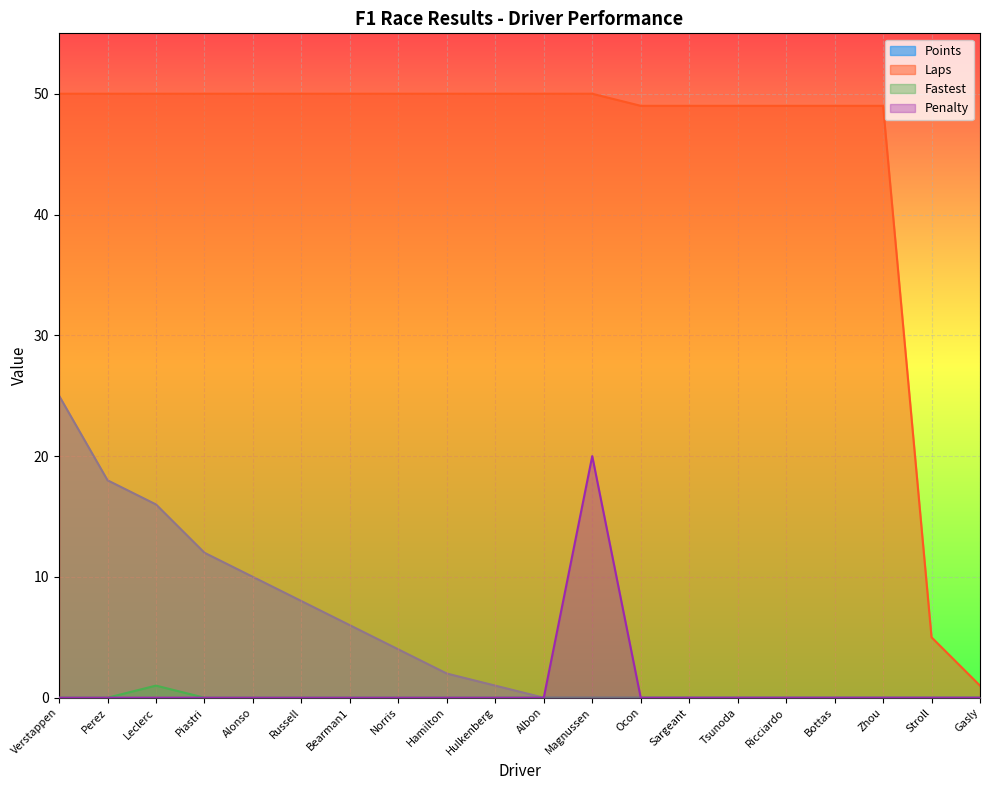

What is the difference between the Points values at Albon and Hulkenberg?

1